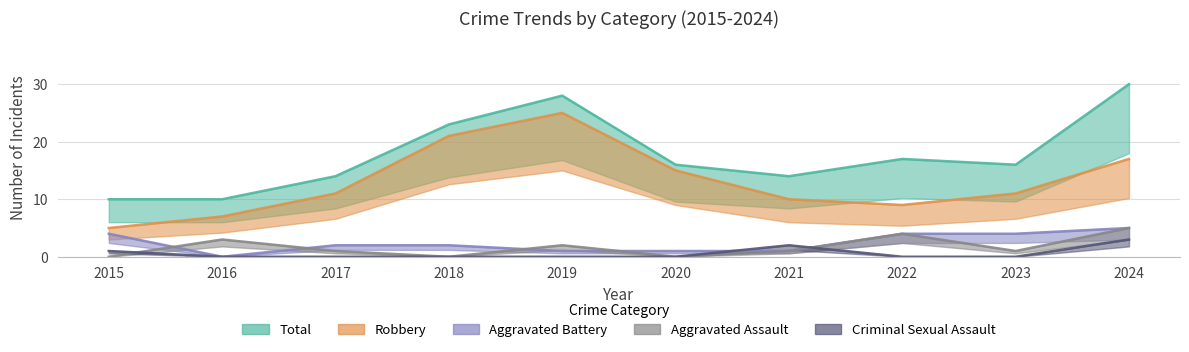

What is the sum of the Aggravated Assault values at 2015 and 2021?

1